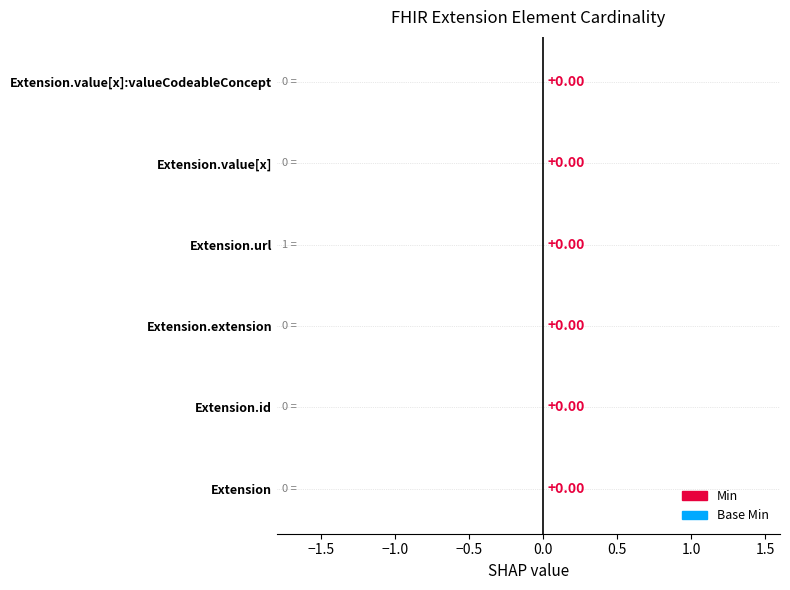

At Extension, list the series in order from smallest to largest.

Min, Base Min